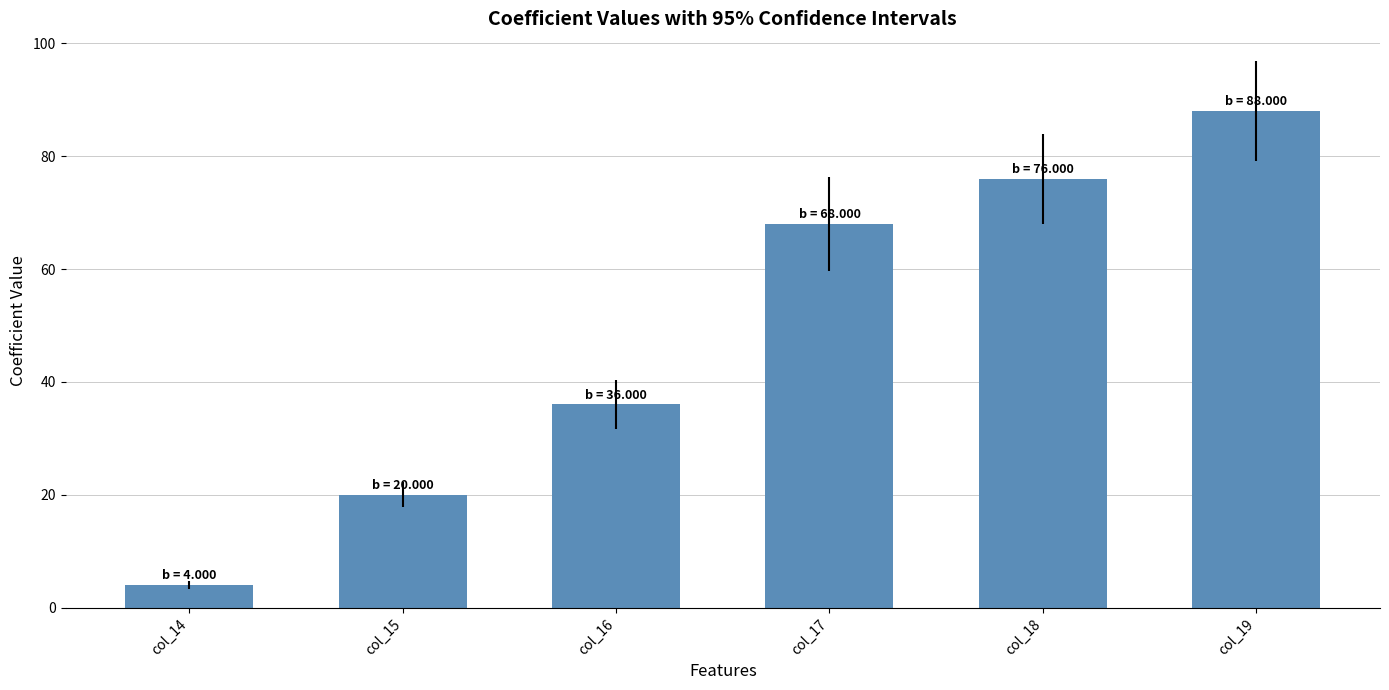

What value does the data have at col_17, to the nearest 10?

70